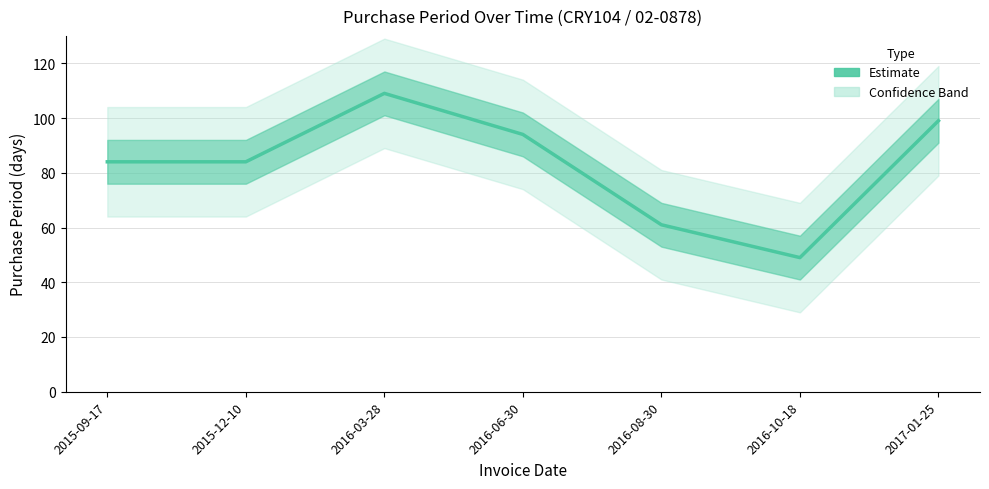

What is the approximate value at 2016-10-18, to the nearest 10?

50